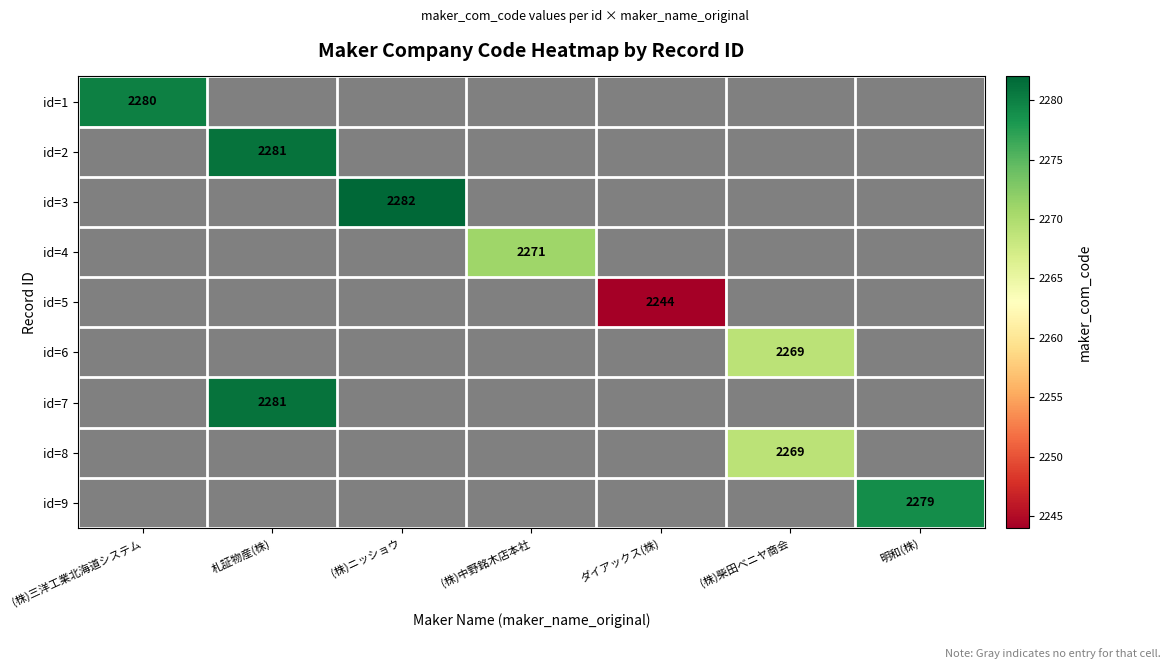

True or false: id=7 has a value of 2281 at 札証物産(株).

True